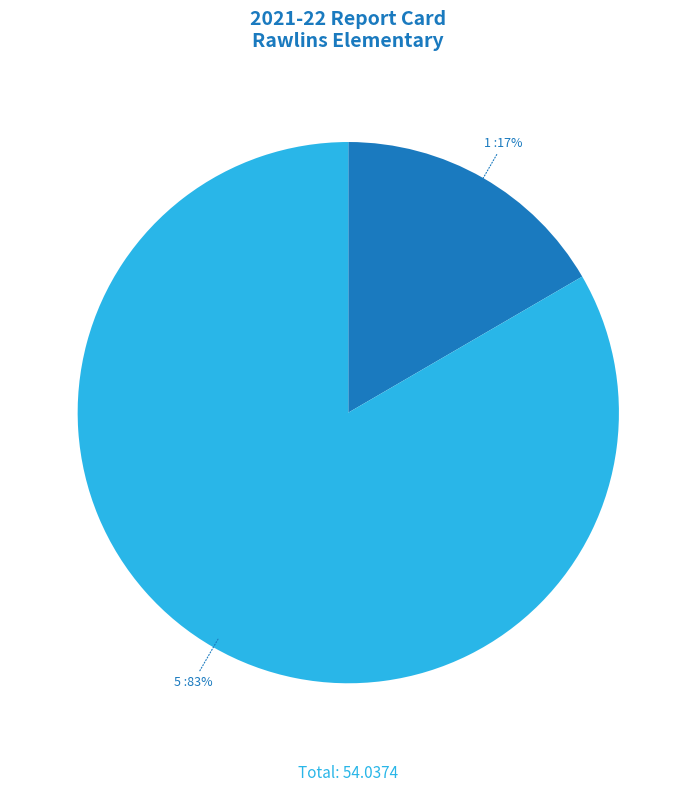

Between 1 and 5, which is larger?

5